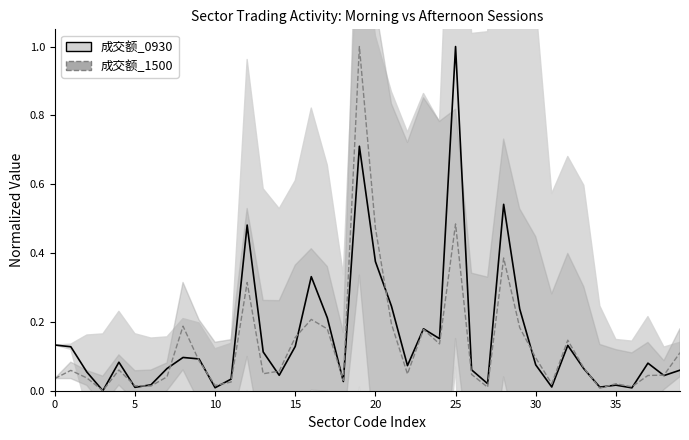

The value of 成交额_0930 at 881114 is 0.1. True or false?

False